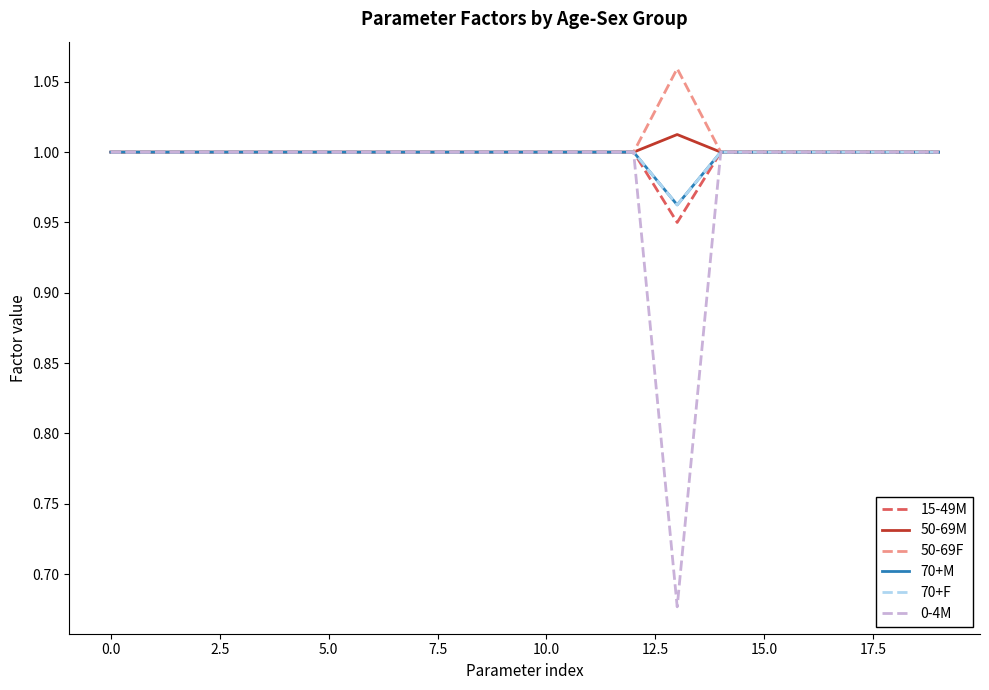

Is this an area chart (filled region under the line)?

No